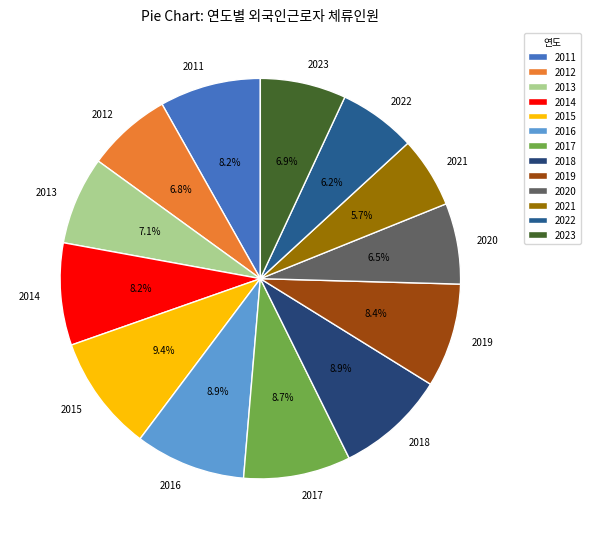

Approximately how many times larger is the value at 2013 compared to 2011?

0.9